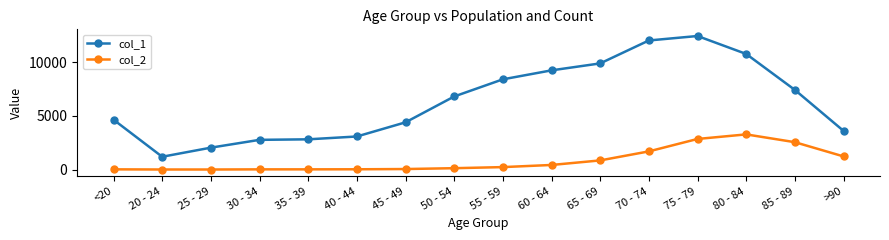

At 75 - 79, list the series in order from smallest to largest.

col_2, col_1